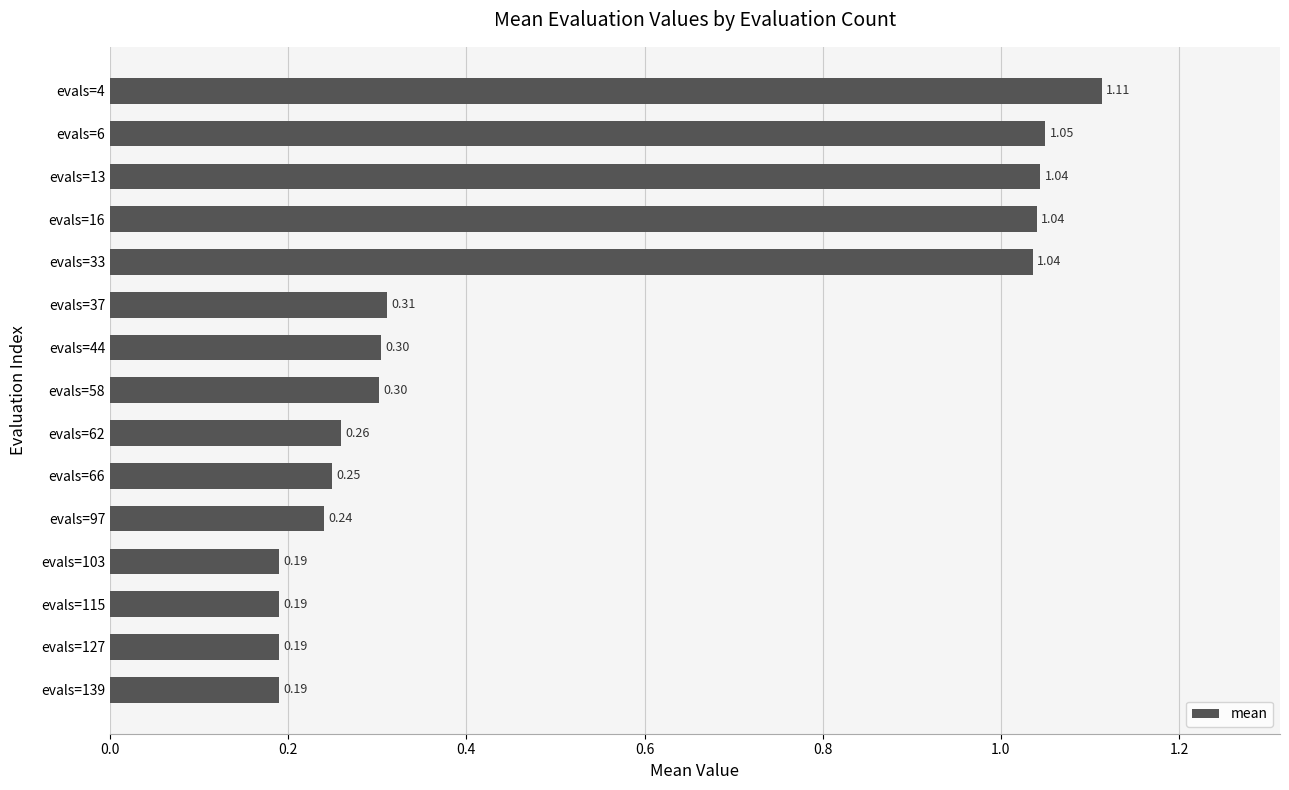

What is the average value?

0.5